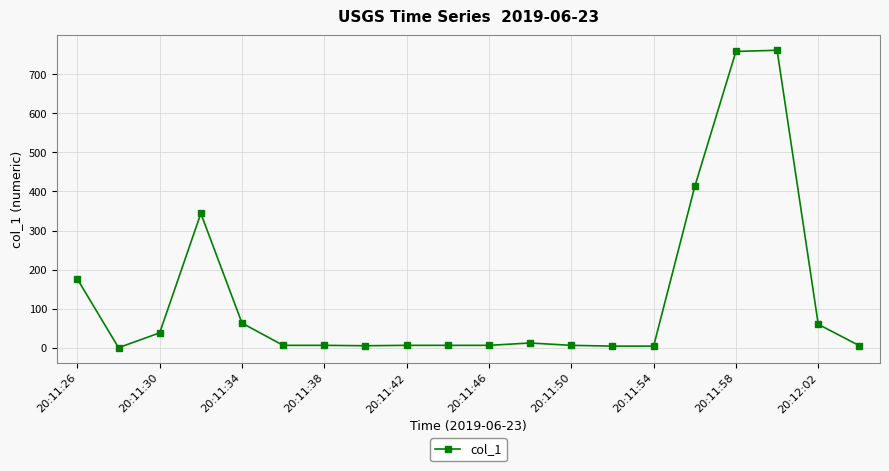

True or false: the data has more than 0 interior local peaks.

True